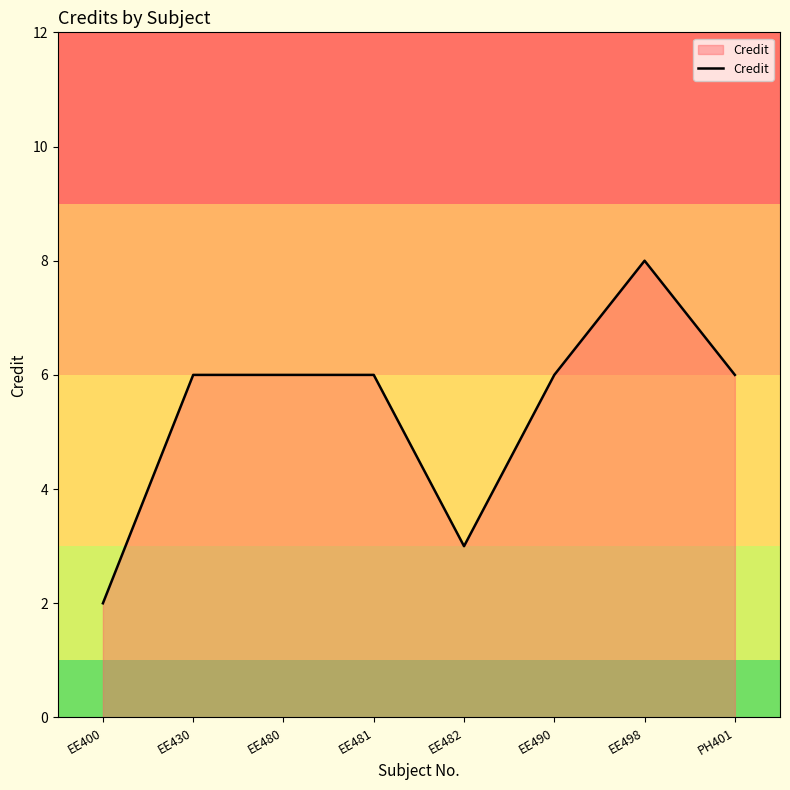

The chart shows a value of 2 at EE400. True or false?

True